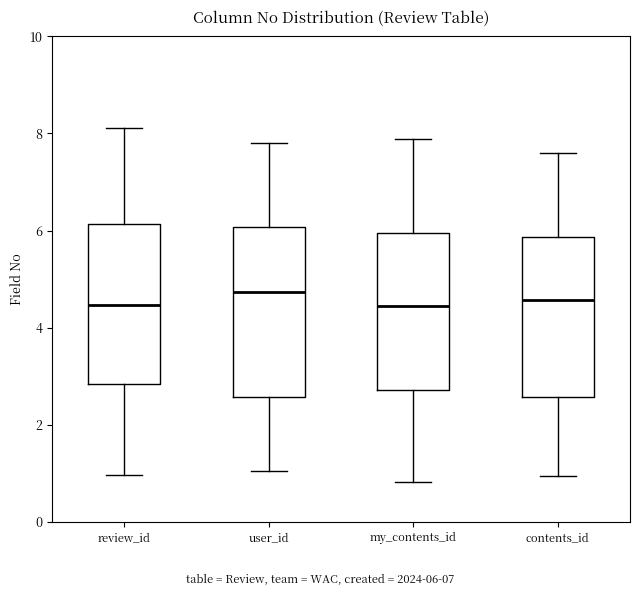

Where is the lower edge of the box for user_id on the y-axis? The values are not printed on the chart, so give them approximately, as read against the axis.

2.6